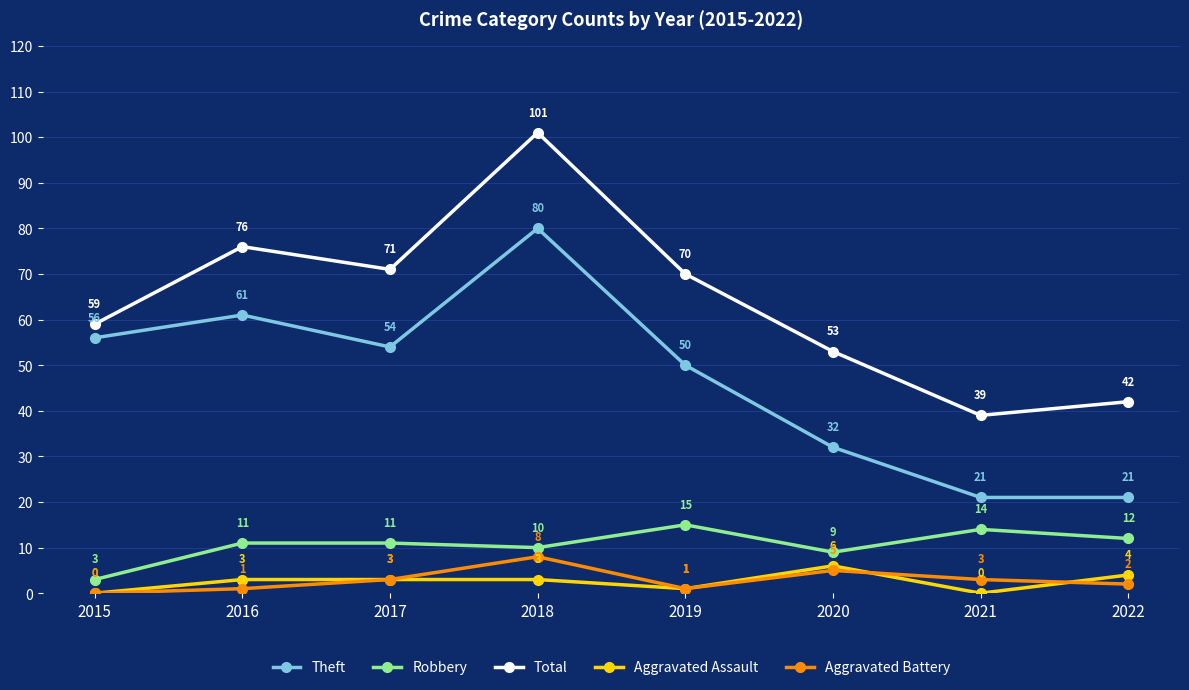

Reading right to left, what are all the values shown in this chart?

Theft: 21	21	32	50	80	54	61	56
Robbery: 12	14	9	15	10	11	11	3
Total: 42	39	53	70	101	71	76	59
Aggravated Assault: 4	0	6	1	3	3	3	0
Aggravated Battery: 2	3	5	1	8	3	1	0